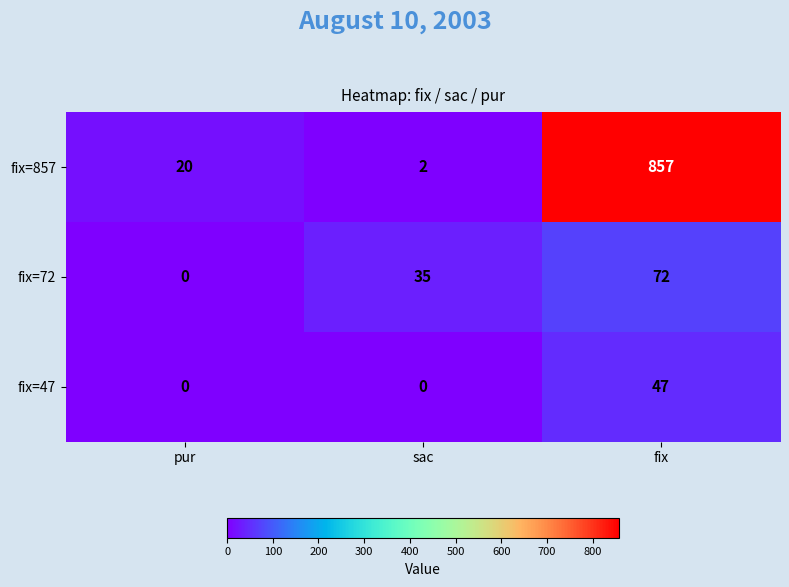

Which series has the largest total across all categories?

fix=857